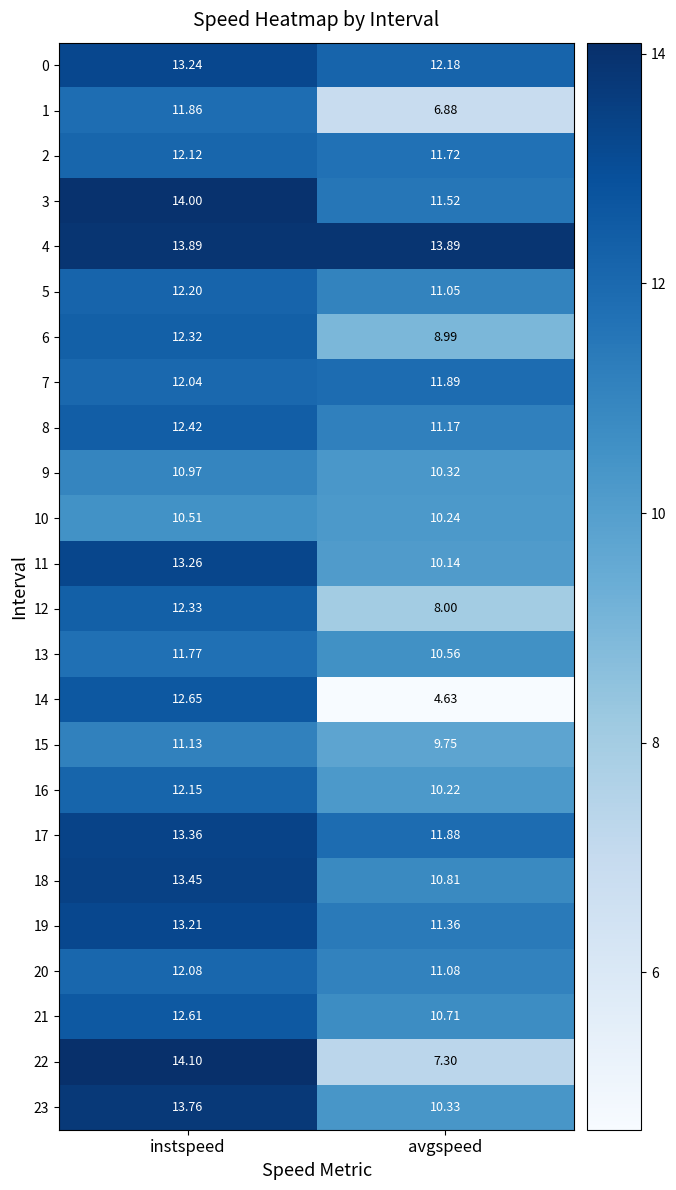

Rank the series by their maximum value, from lowest to highest.

10, 9, 15, 13, 1, 7, 20, 2, 16, 5, 6, 12, 8, 21, 14, 19, 0, 11, 17, 18, 23, 4, 3, 22